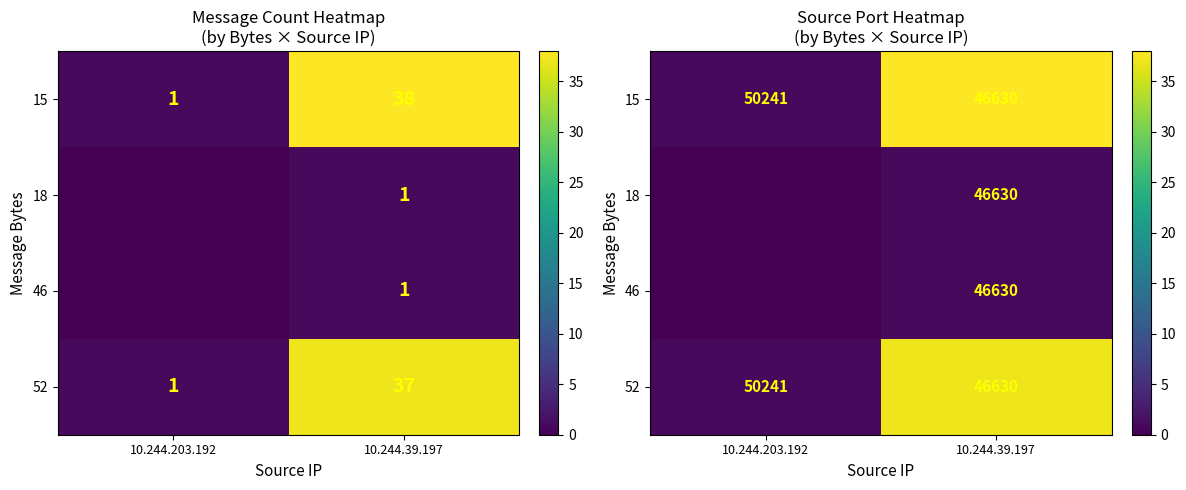

What is the difference between the highest and lowest values at 10.244.39.197?

37